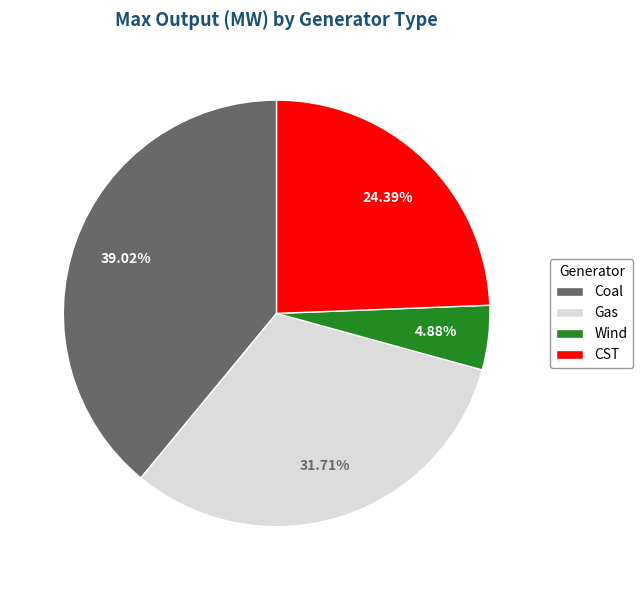

Is Coal the majority of the pie?

No